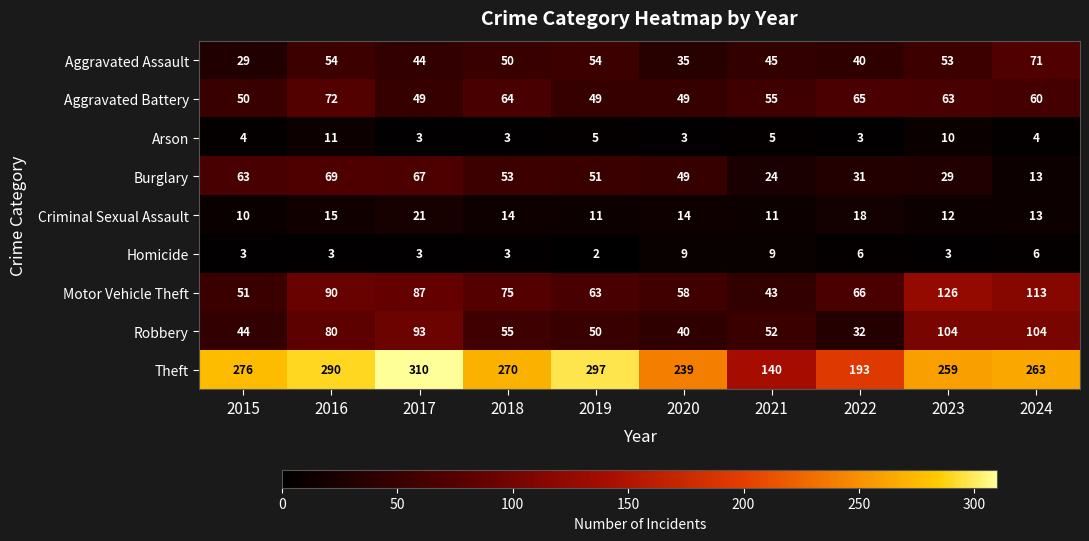

What is the smallest value displayed?

2